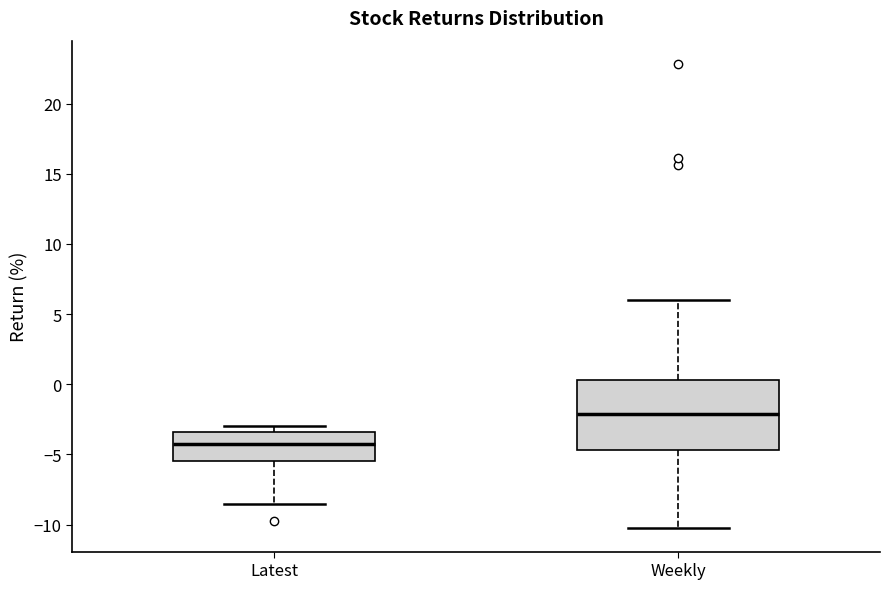

Reading left to right, read every box against the y-axis: the position of its median line, the range the box covers, and the ends of its whiskers. The values are not printed on the chart, so give them approximately, as read against the axis.

Latest: median -4.0, box -5.5 to -3.5, whiskers -8.5 to -3.0
Weekly: median -2.0, box -4.5 to 0.5, whiskers -10.5 to 6.0